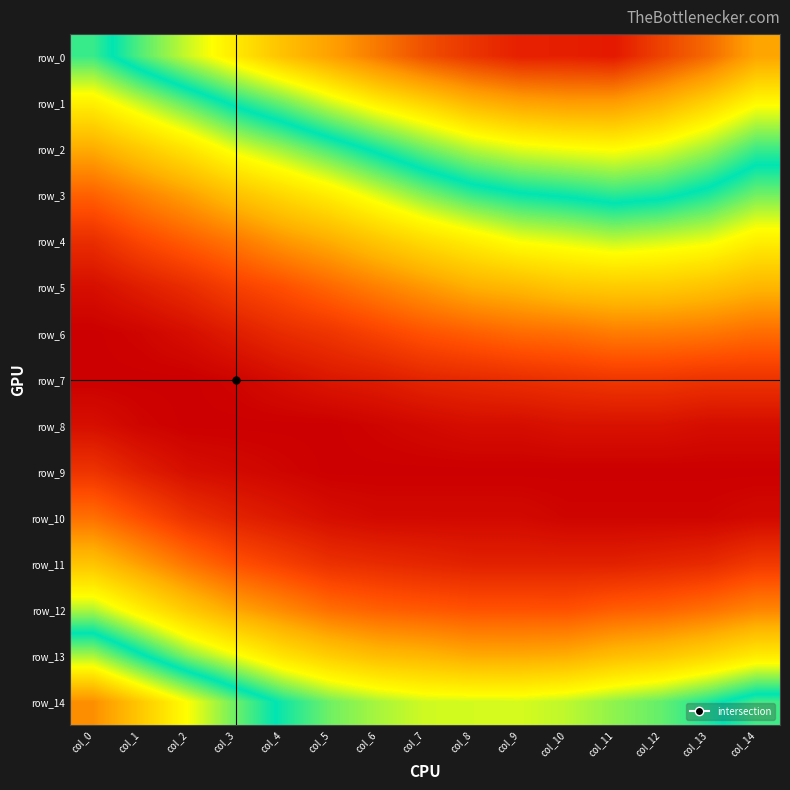

At how many categories does at least one series exceed 0?

15